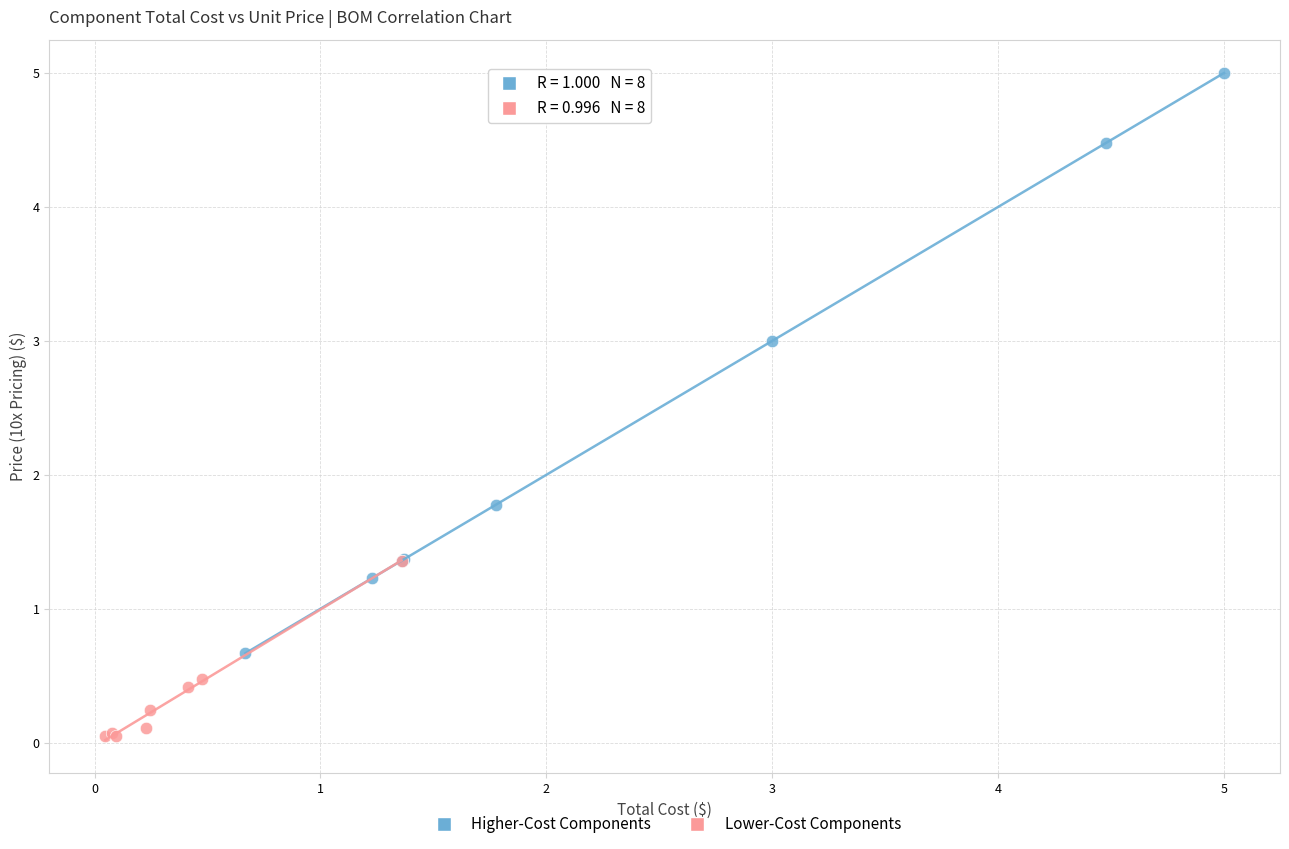

What are all the series names shown in the legend?

Higher-Cost Components, Lower-Cost Components